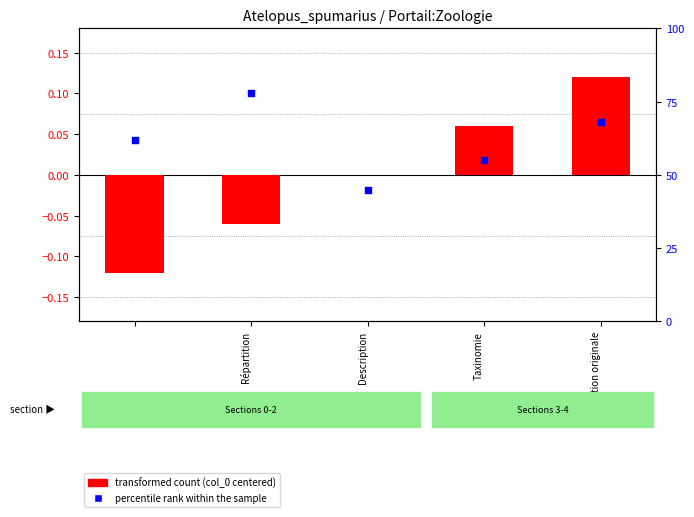

Is the value of transformed count at Publication originale greater than the value of percentile rank within the sample at Répartition?

No